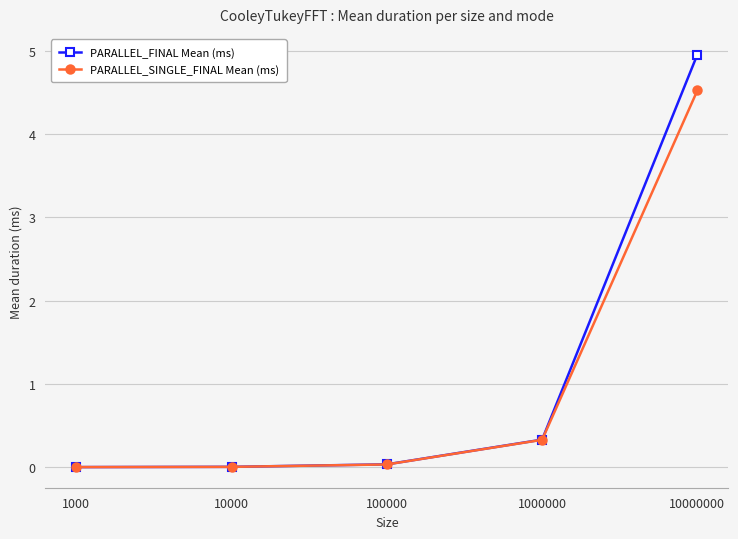

Which series has the largest range (max minus min)?

PARALLEL_FINAL Mean (ms)